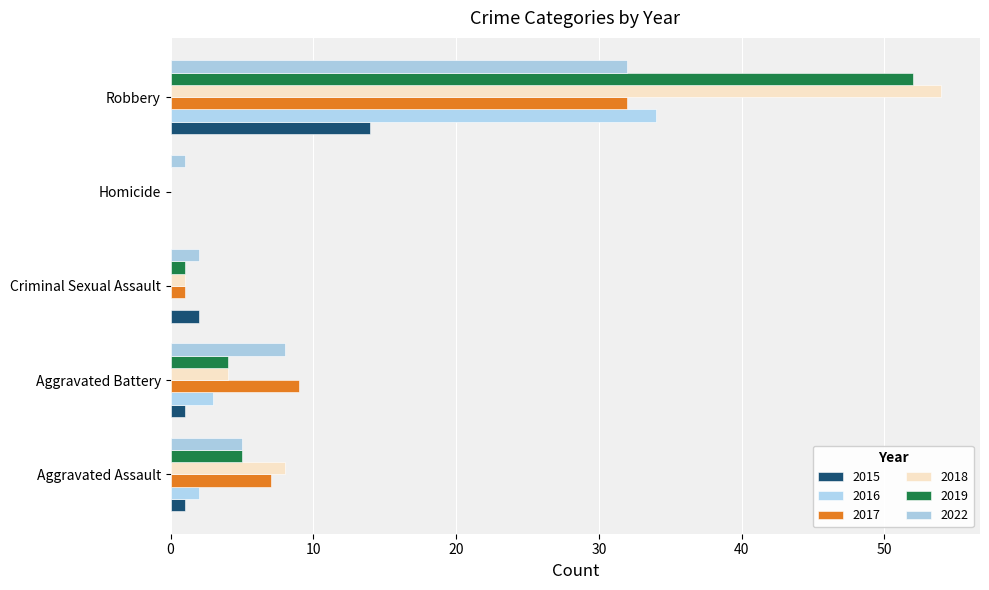

True or false: 2016 has a value of 0 at Criminal Sexual Assault.

True